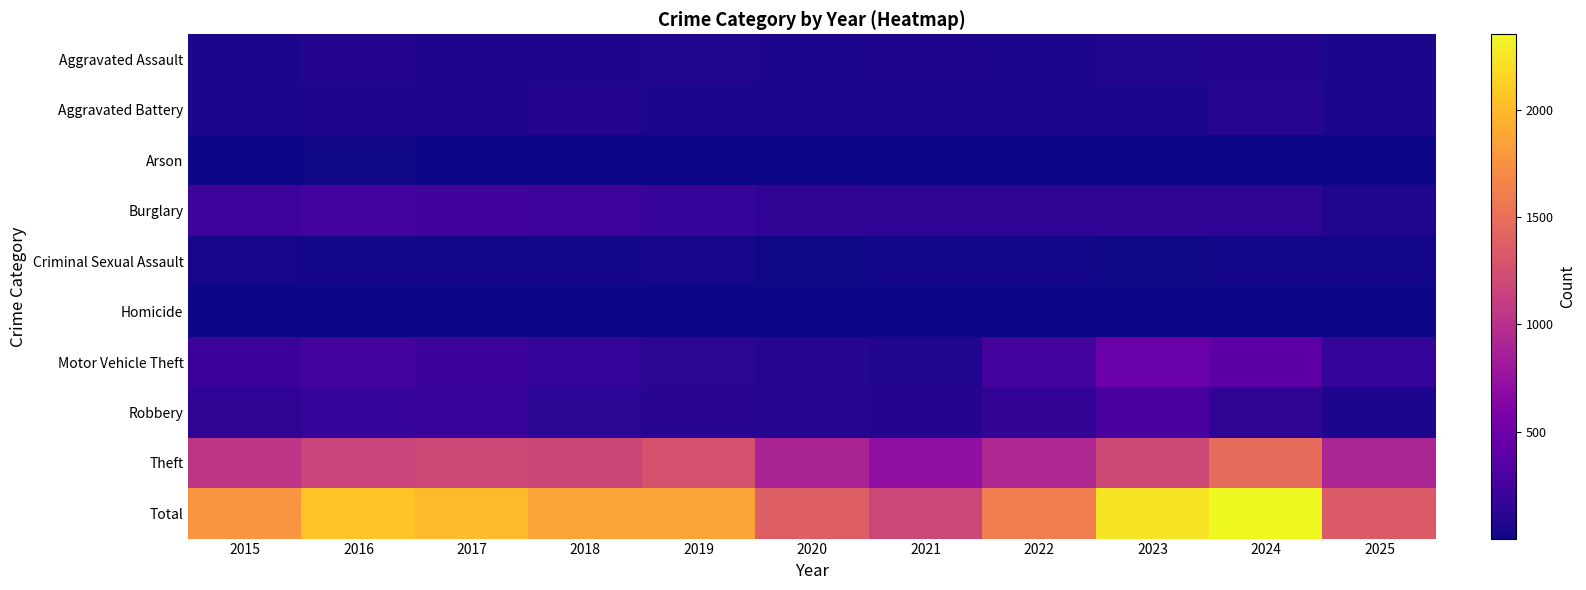

Reading left to right, list all the values displayed in this chart.

Aggravated Assault: 2015=56	2016=88	2017=72	2018=72	2019=80	2020=62	2021=66	2022=61	2023=79	2024=88	2025=56
Aggravated Battery: 2015=60	2016=66	2017=71	2018=86	2019=53	2020=57	2021=60	2022=56	2023=55	2024=96	2025=47
Arson: 2015=10	2016=12	2017=7	2018=7	2019=5	2020=7	2021=6	2022=3	2023=2	2024=8	2025=3
Burglary: 2015=216	2016=266	2017=237	2018=218	2019=182	2020=146	2021=134	2022=130	2023=133	2024=133	2025=77
Criminal Sexual Assault: 2015=29	2016=26	2017=22	2018=24	2019=31	2020=16	2021=26	2022=21	2023=18	2024=20	2025=20
Homicide: 2015=5	2016=4	2017=4	2018=4	2019=4	2020=5	2021=6	2022=7	2023=3	2024=3	2025=1
Motor Vehicle Theft: 2015=212	2016=259	2017=208	2018=163	2019=123	2020=99	2021=82	2022=259	2023=470	2024=388	2025=173
Robbery: 2015=139	2016=178	2017=202	2018=121	2019=116	2020=97	2021=88	2022=151	2023=284	2024=144	2025=63
Theft: 2015=1041	2016=1151	2017=1188	2018=1170	2019=1272	2020=884	2021=716	2022=920	2023=1198	2024=1473	2025=897
Total: 2015=1768	2016=2050	2017=2011	2018=1865	2019=1866	2020=1373	2021=1184	2022=1608	2023=2242	2024=2353	2025=1337